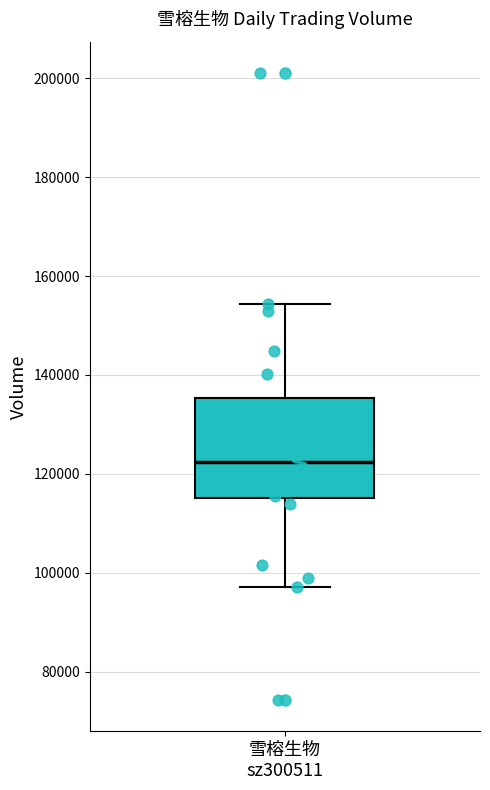

Read this box plot against the y-axis: the position of the median line, the range covered by the box, and the ends of both whiskers. The values are not printed on the chart, so give them approximately, as read against the axis.

median 122000, box 116000 to 136000, whiskers 98000 to 154000